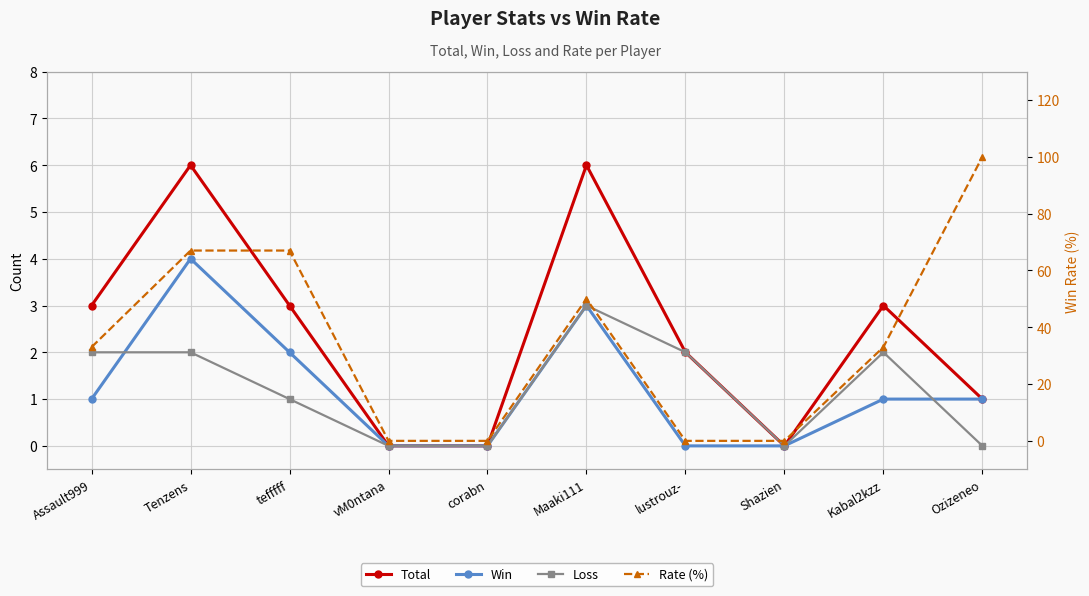

List the labels in order of Loss value, smallest first.

vM0ntana, corabn, Shazien, Ozizeneo, tefffff, Assault999, Tenzens, lustrouz-, Kabal2kzz, Maaki111